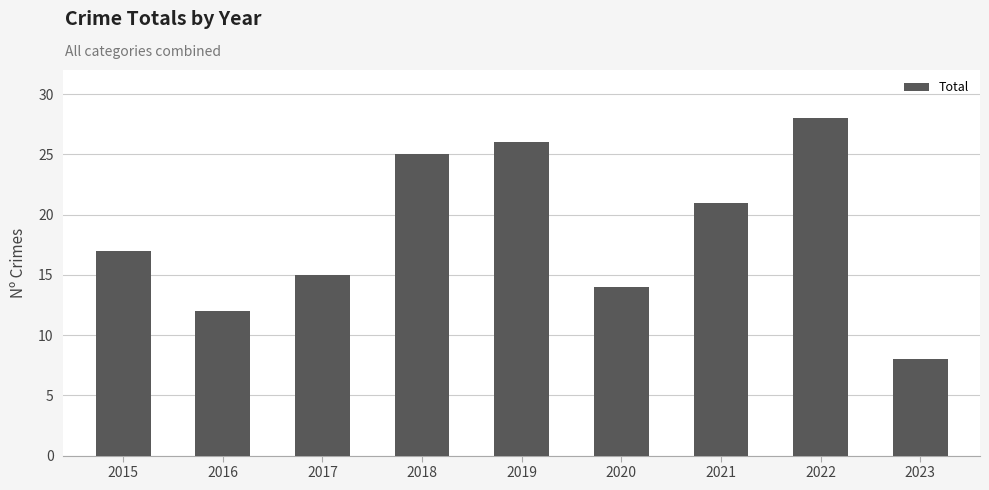

What is the difference between the maximum and minimum values?

20